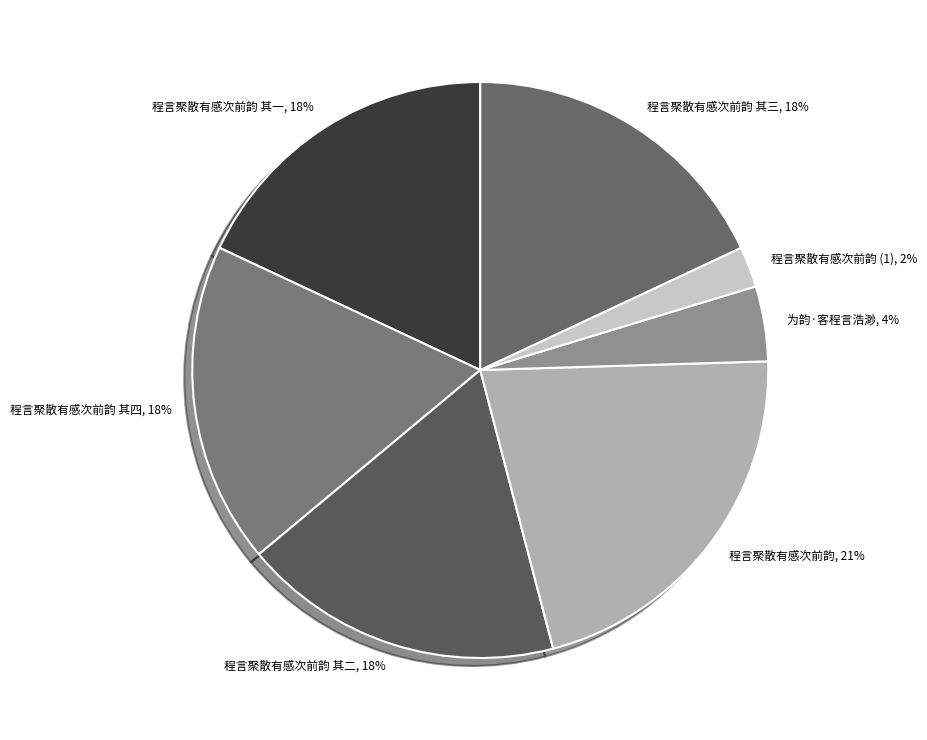

Is it true that 程言聚散有感次前韵 is 21% of the pie?

True